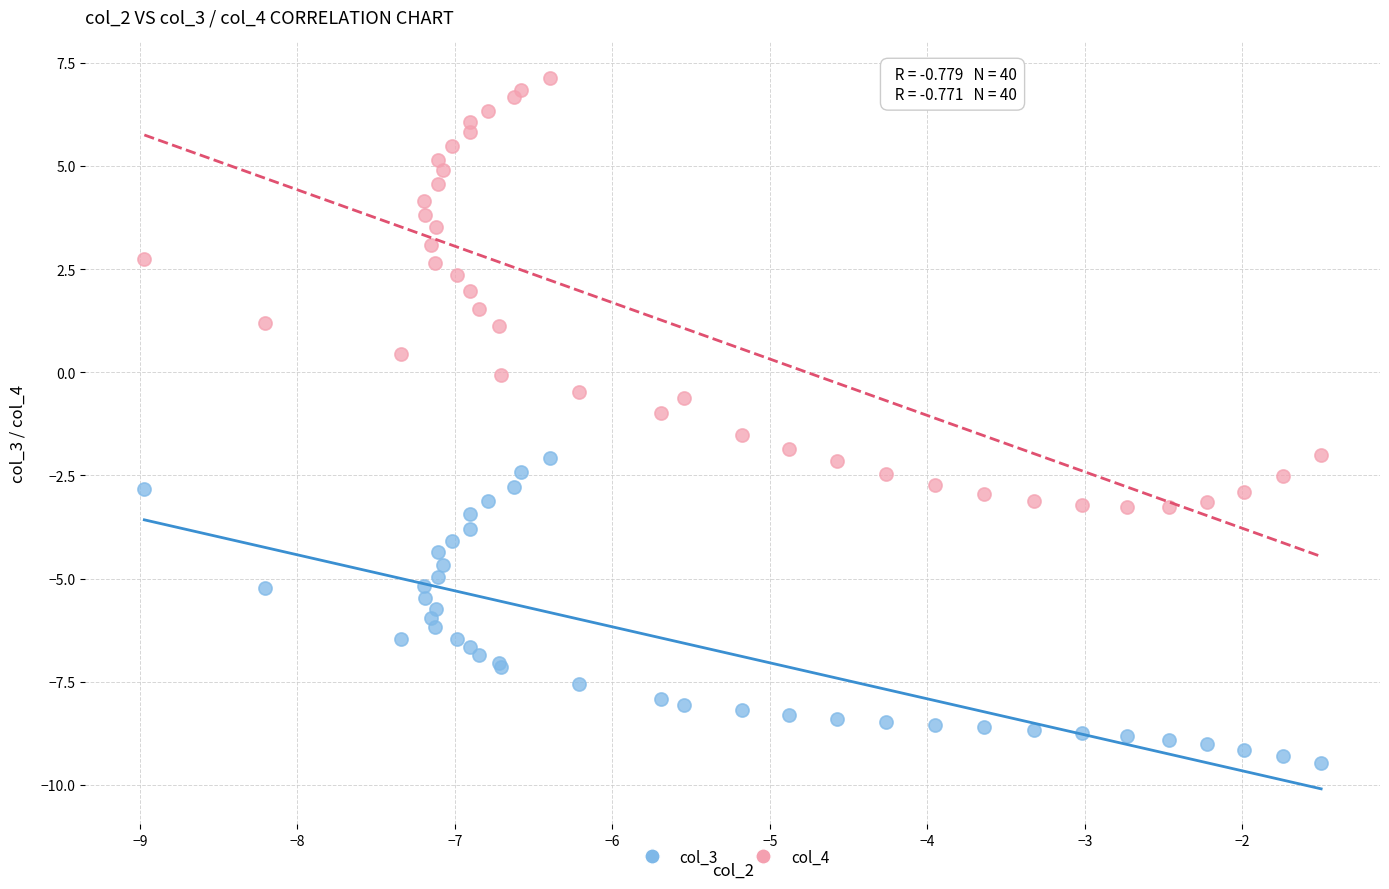

What is the X range (max minus min) for the scatter plot?

7.5